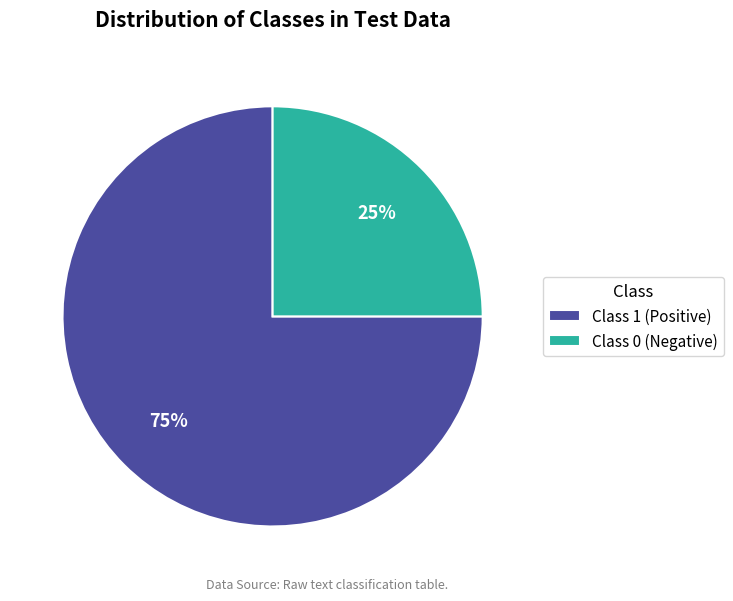

To the nearest percent, what is the difference between the largest and smallest slice percentages?

50%